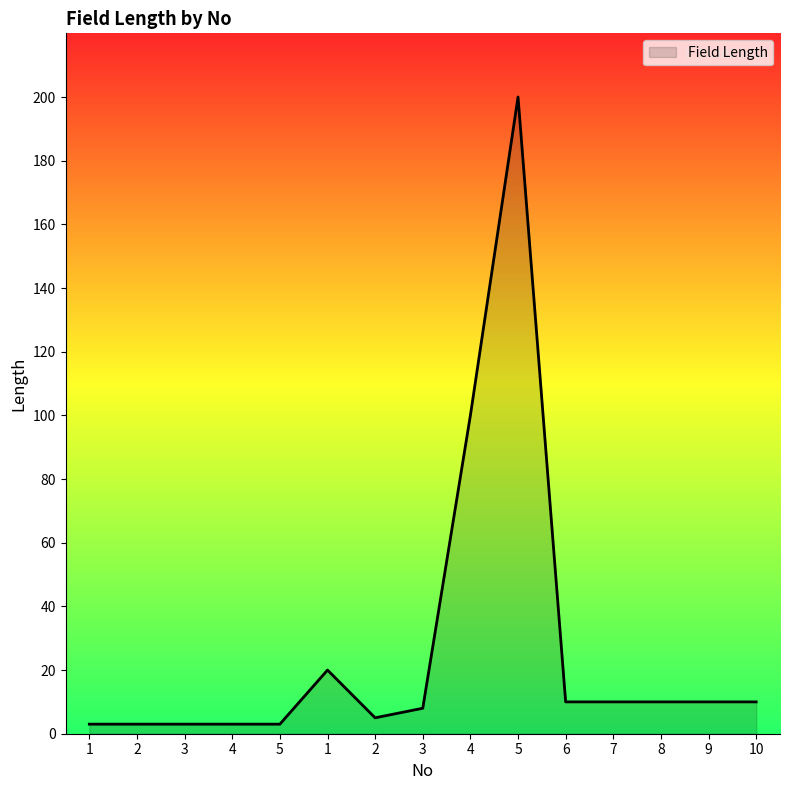

At which label is the value closest to 101?

4